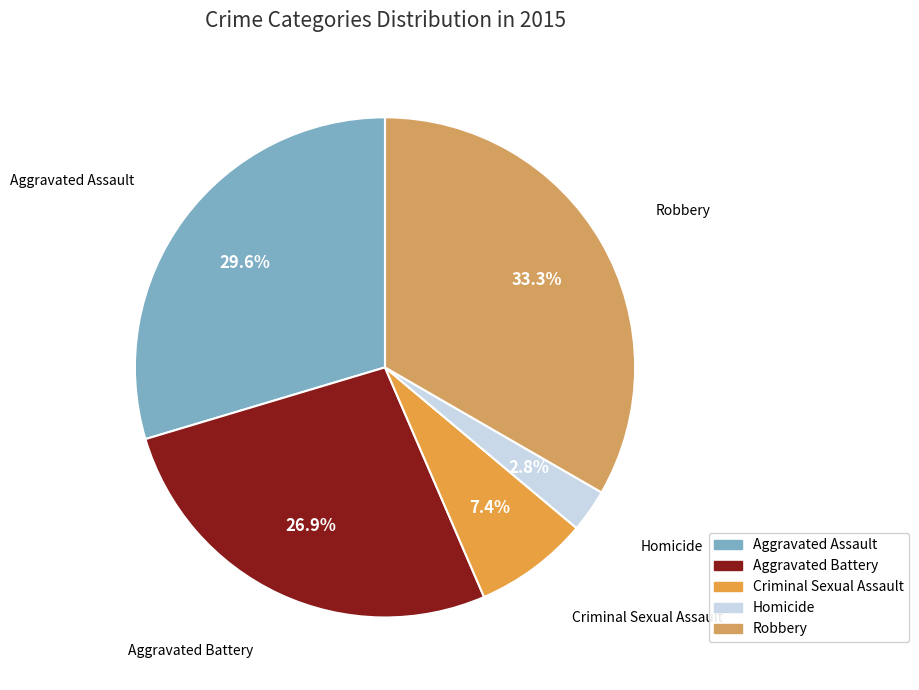

To the nearest percent, what is the combined percentage of Homicide and Aggravated Assault?

32%